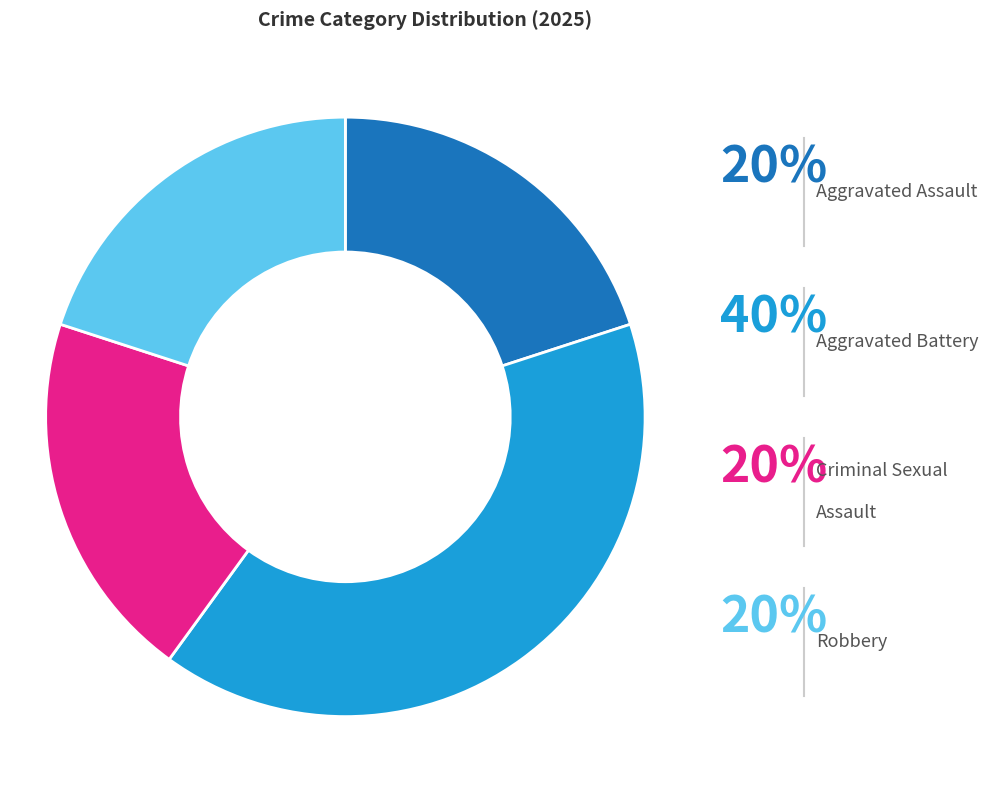

Is it true that Aggravated Assault is 20% of the pie?

True